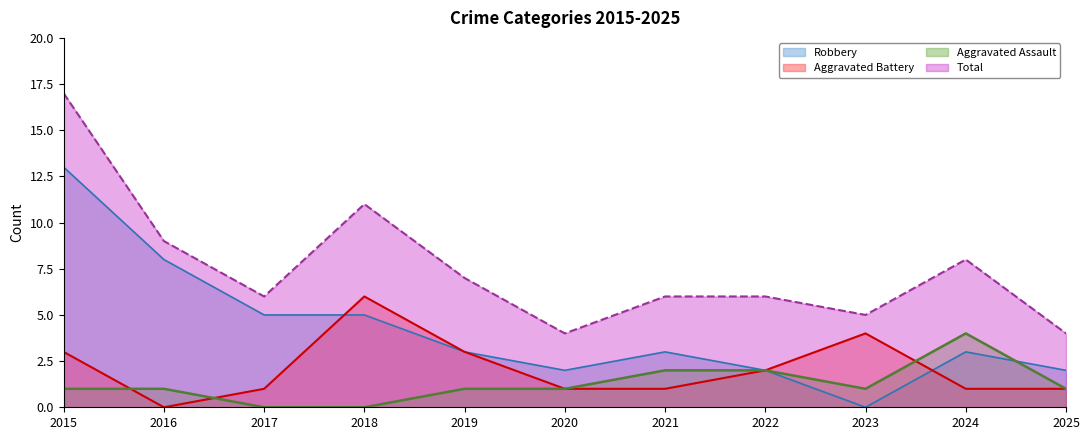

True or false: Aggravated Battery (line) has more than 2 points higher than both neighbors.

False